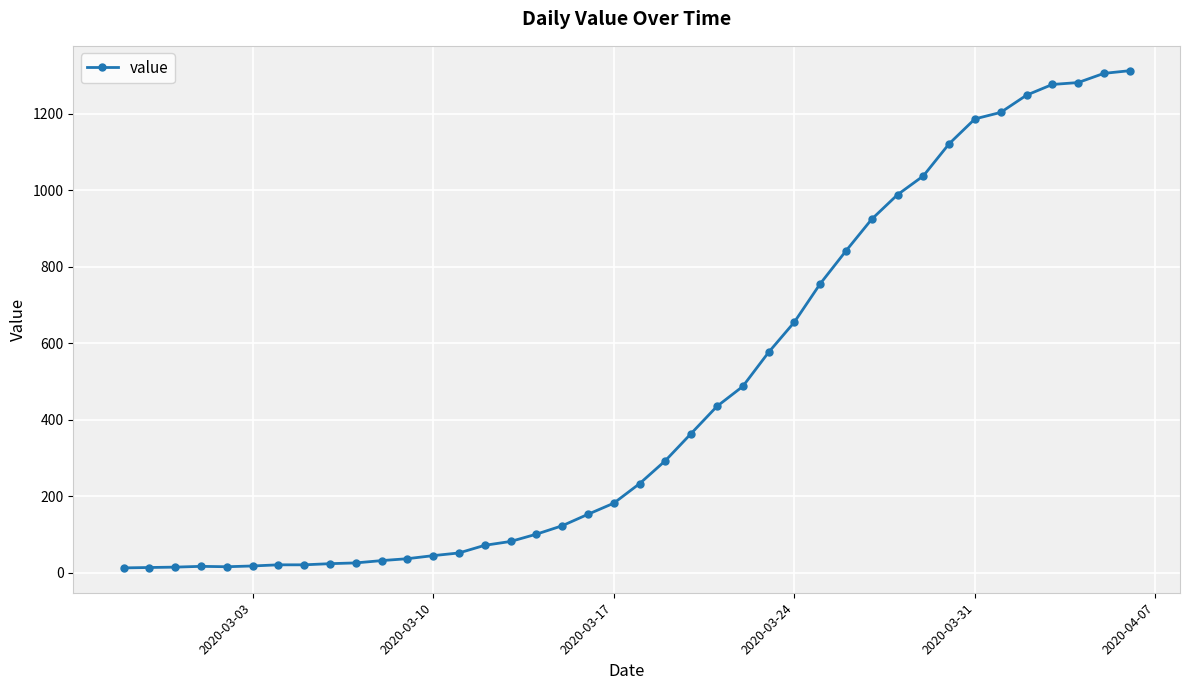

What is the average value?

465